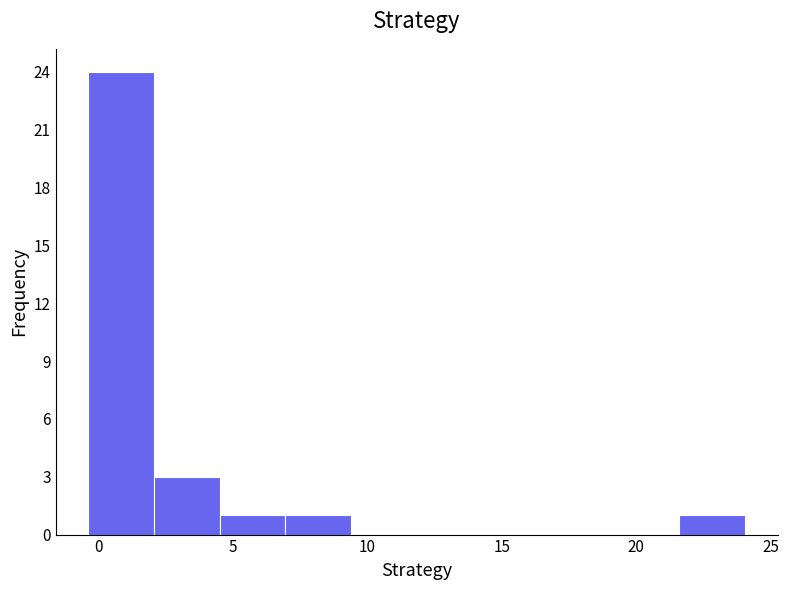

Reading left to right, transcribe this chart: for each bar, give the range it covers on the x-axis and its height. Neither the bar edges nor the heights are printed on the chart, so give them approximately, as read against the axes.

-0.5 to 2.0: 24
2.0 to 4.5: 3
4.5 to 7.0: 1
7.0 to 9.5: 1
9.5 to 12.0: 0
12.0 to 14.5: 0
14.5 to 16.5: 0
16.5 to 19.0: 0
19.0 to 21.5: 0
21.5 to 24.0: 1